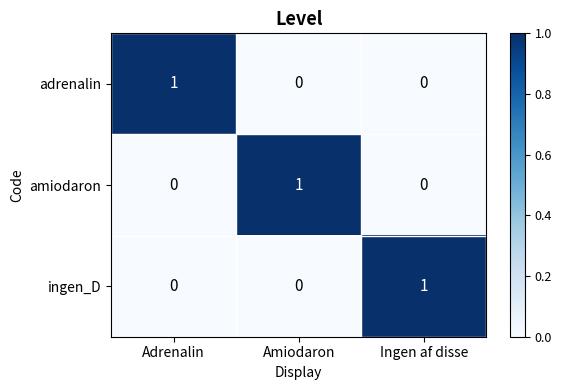

At how many categories does at least one series exceed 0?

3